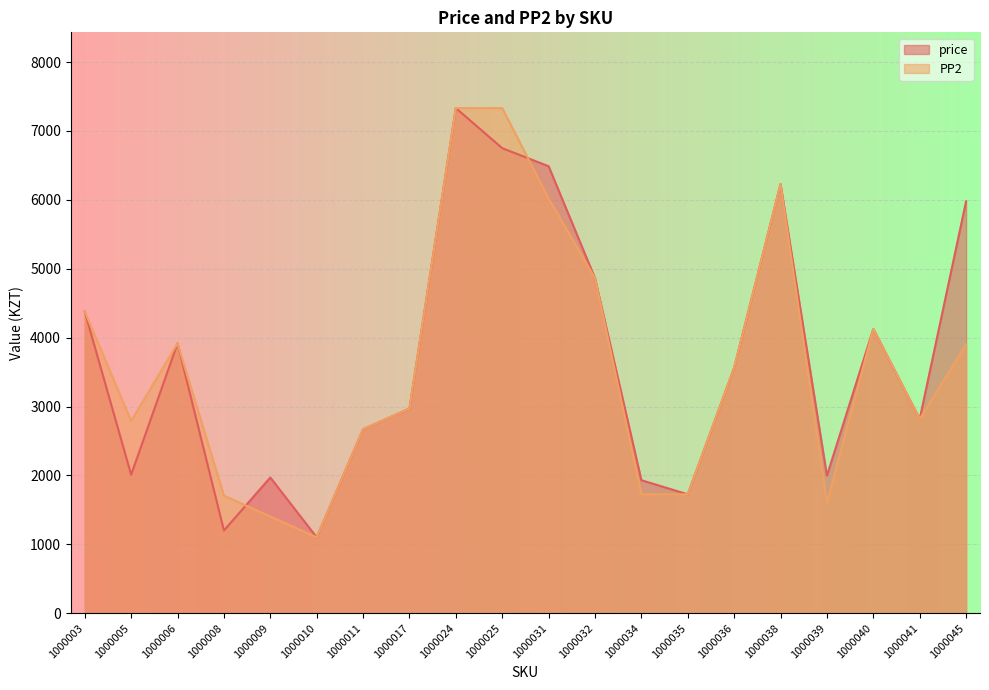

What are all the series names shown in the legend?

price, PP2